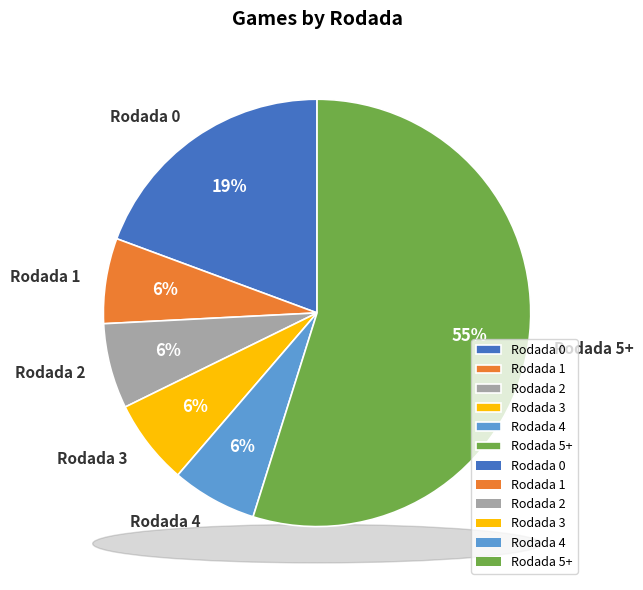

What is the change in value from Rodada 0 to Rodada 3?

-20